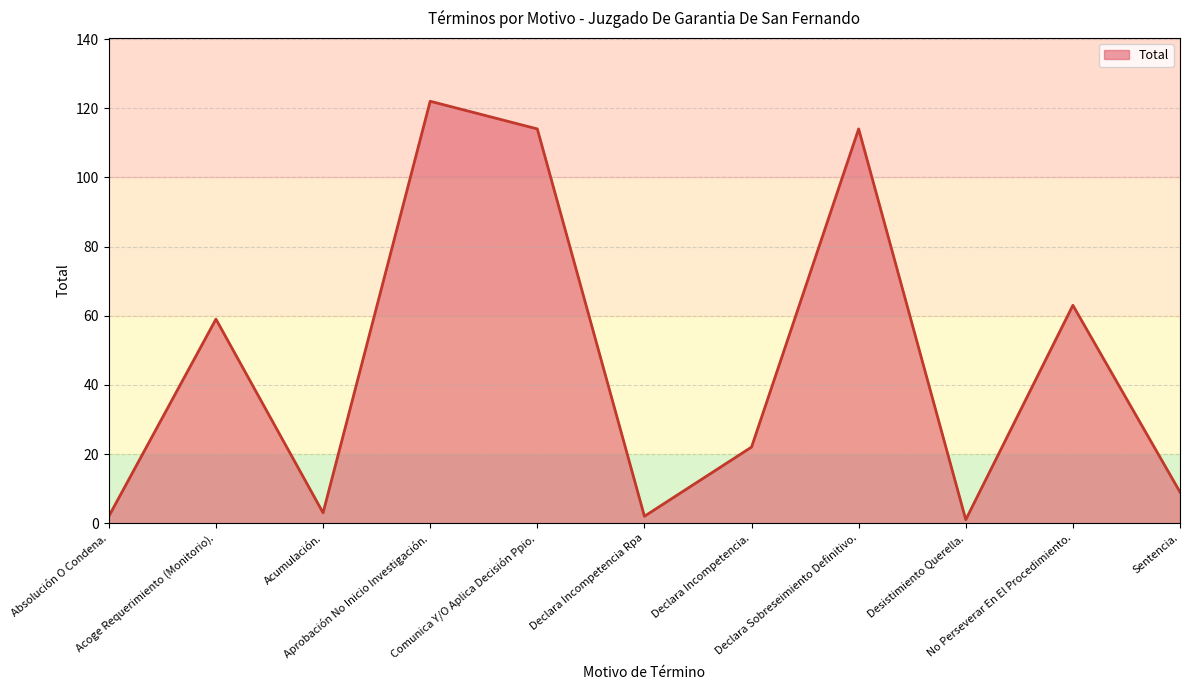

What is the difference between the maximum and minimum values?

121